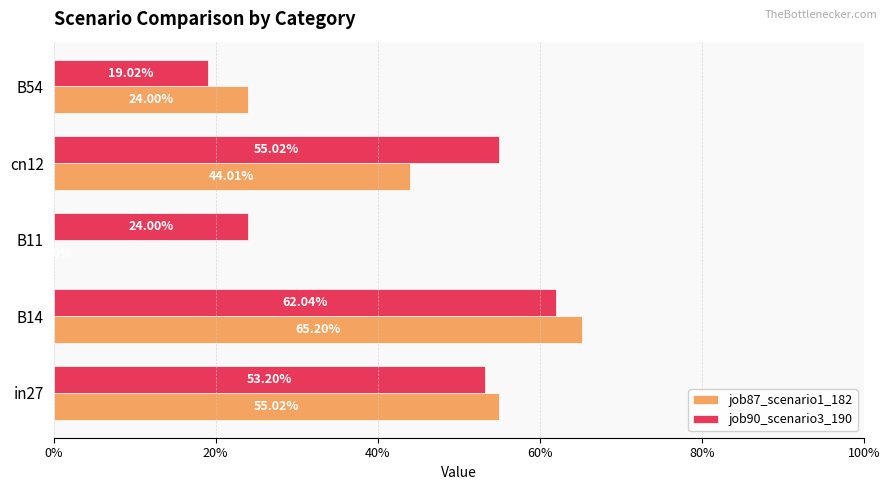

What are all the series names shown in the legend?

job87_scenario1_182, job90_scenario3_190